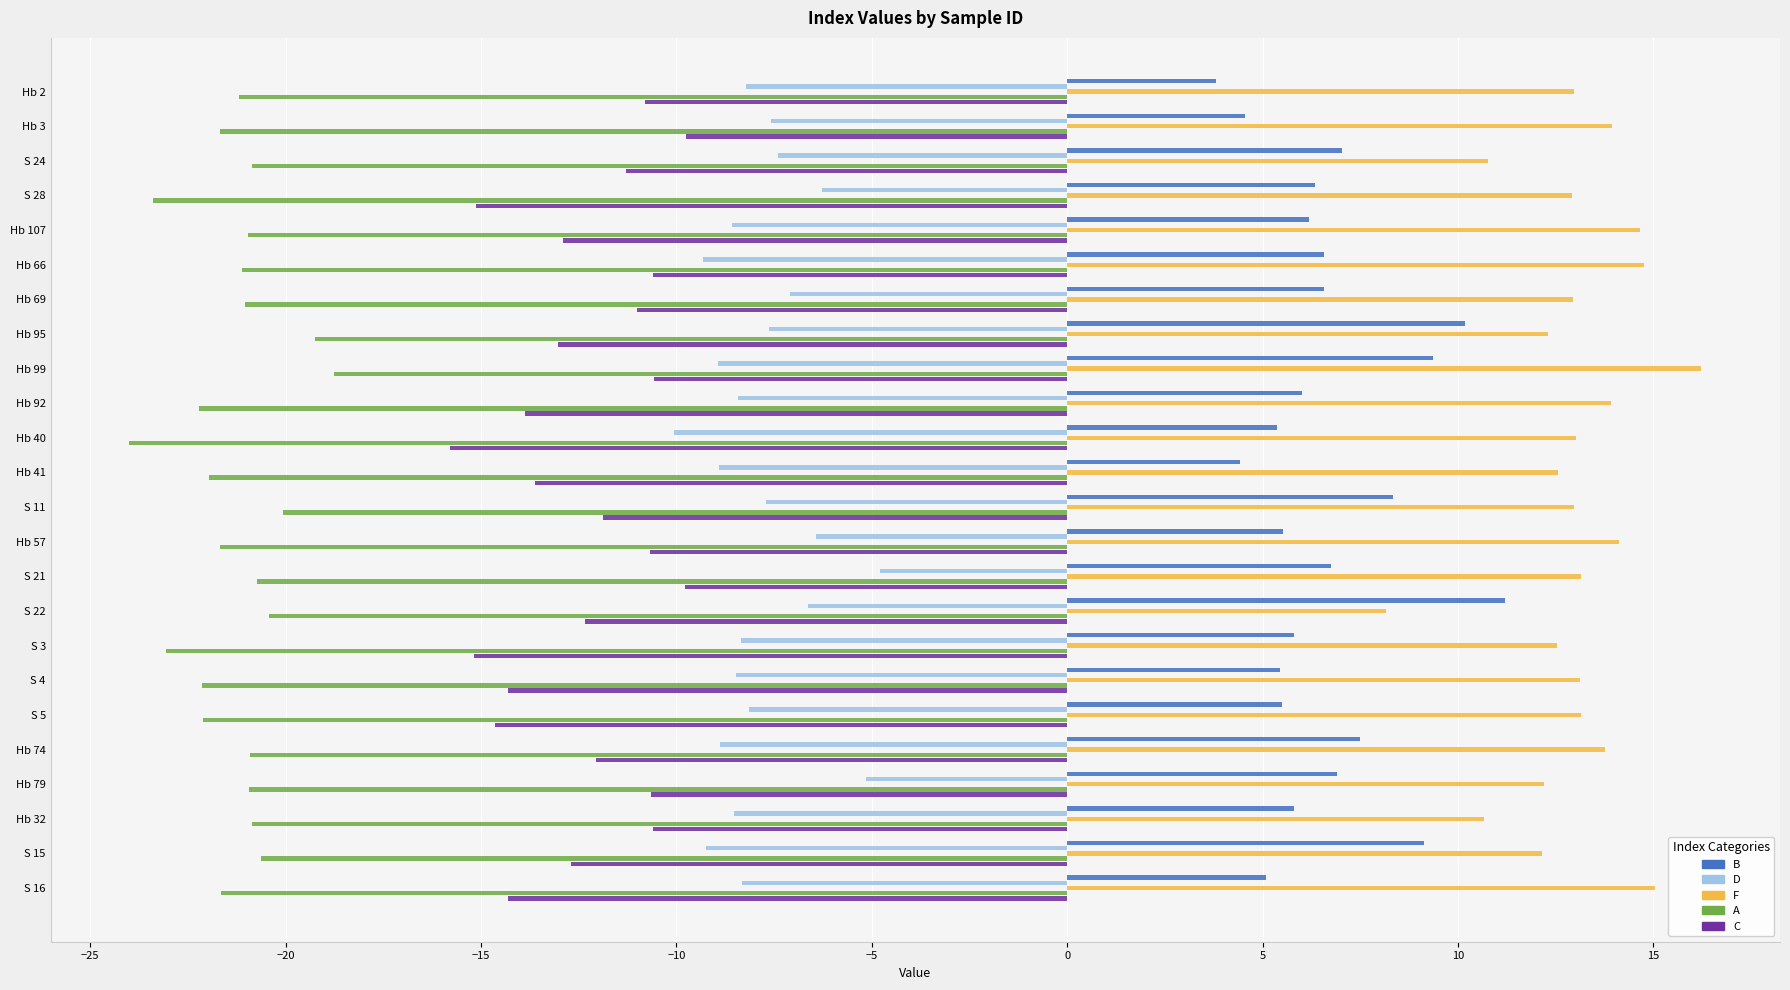

What is the total value across all series at Hb 40?

-31.5